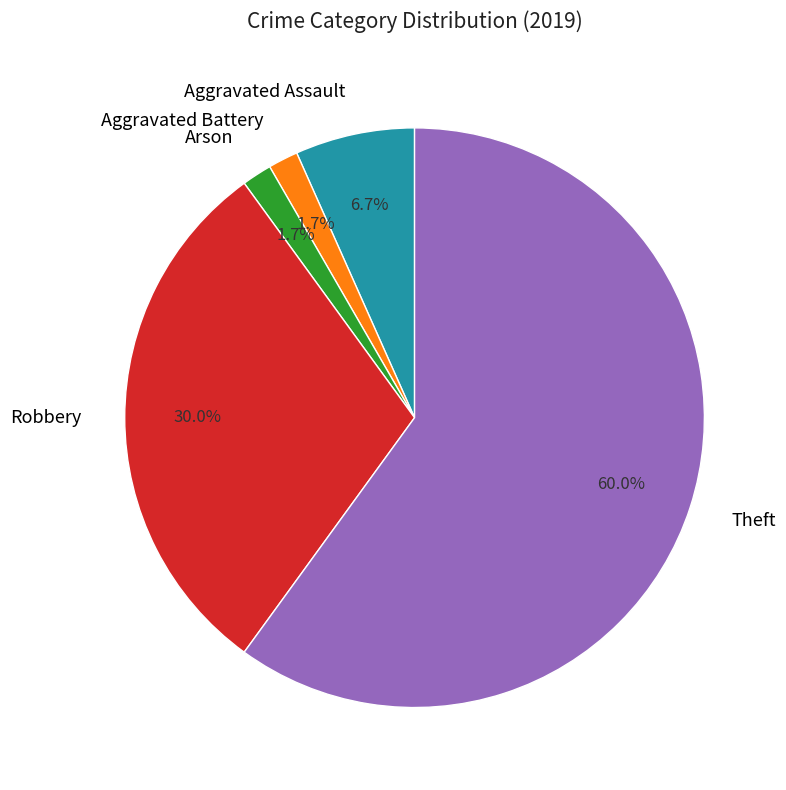

To the nearest percent, what is the difference between the largest and smallest slice percentages?

58%